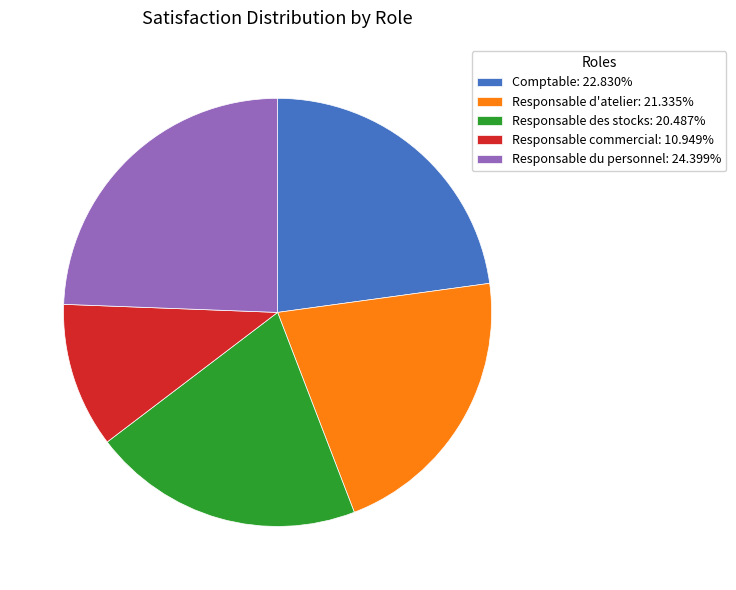

Is the sum of Responsable commercial and Responsable des stocks greater than half?

No